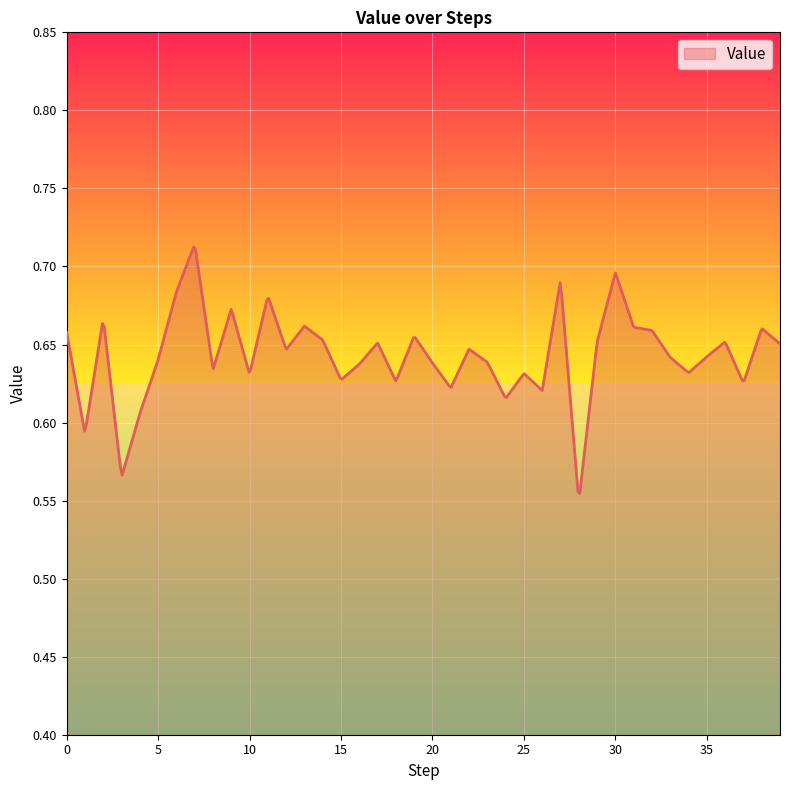

Does the chart display data point markers on the line(s)?

No